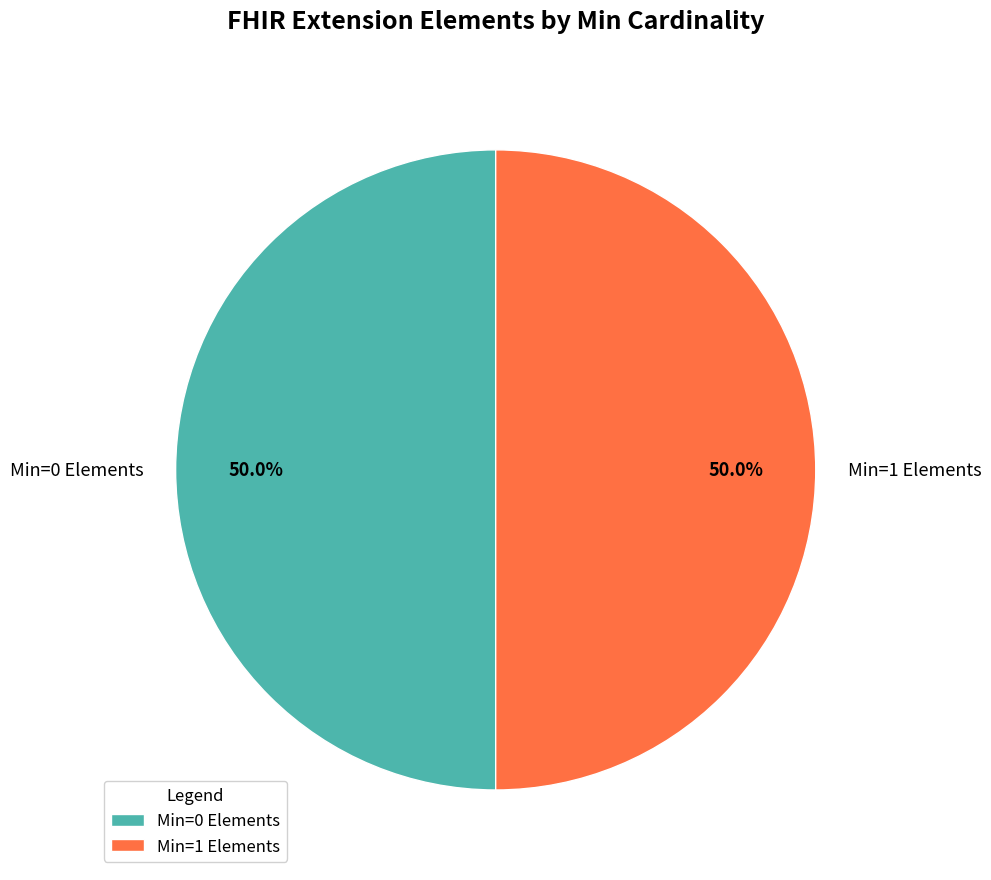

What portion of the pie excludes Min=1 Elements?

50.0%